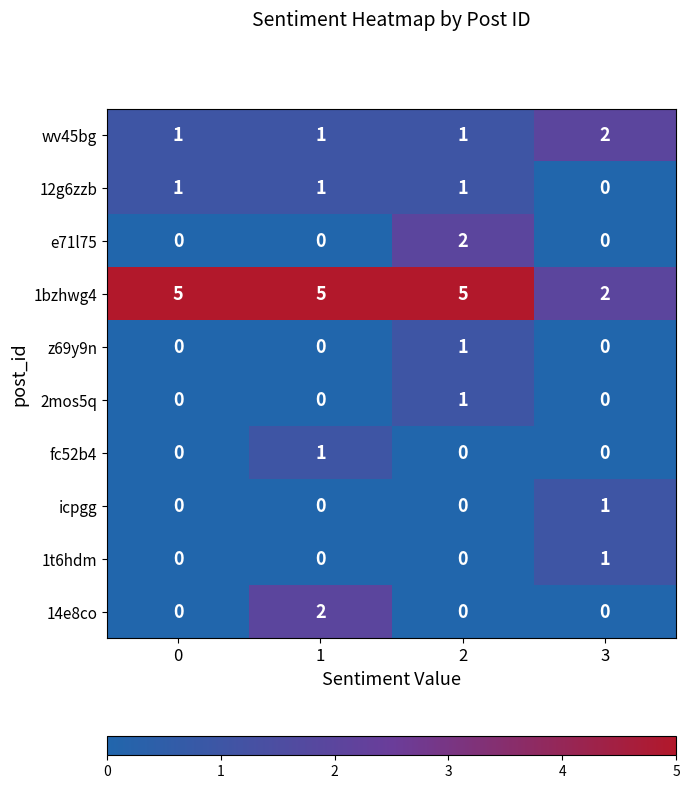

What is the maximum value for 1bzhwg4?

5